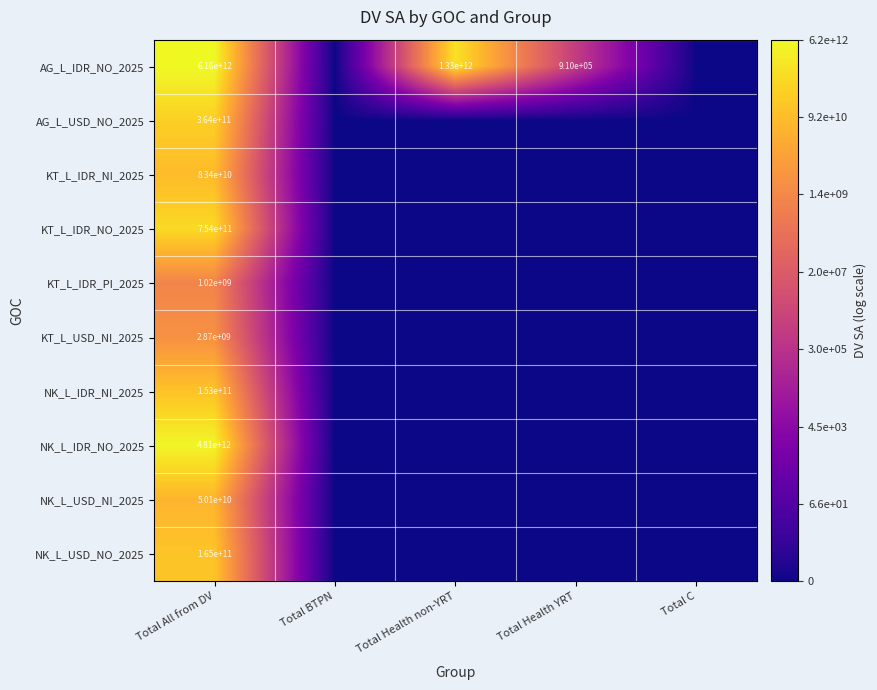

How many categories are shown in the chart?

5